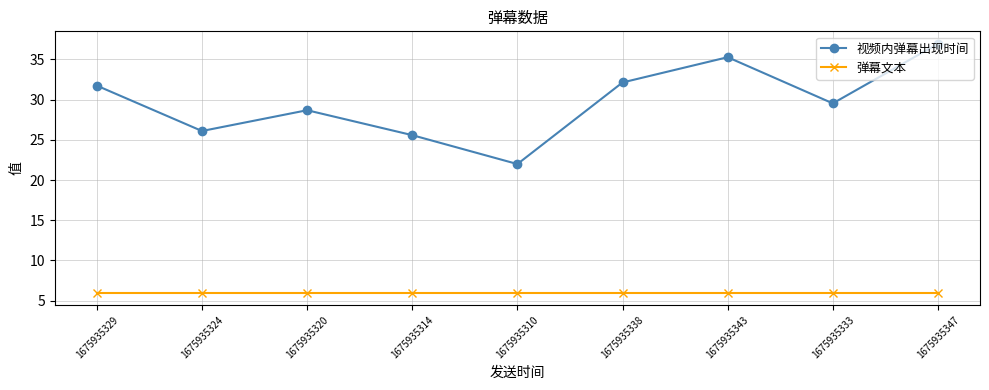

What are all the series names shown in the legend?

视频内弹幕出现时间, 弹幕文本